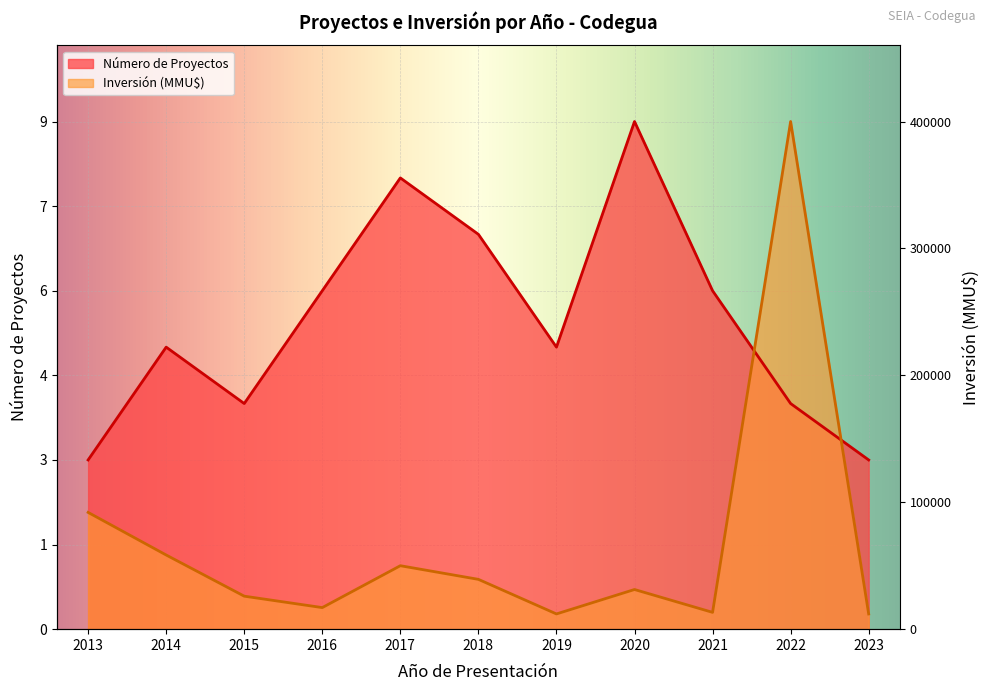

Which has a higher value, 2016 or 2018?

2018